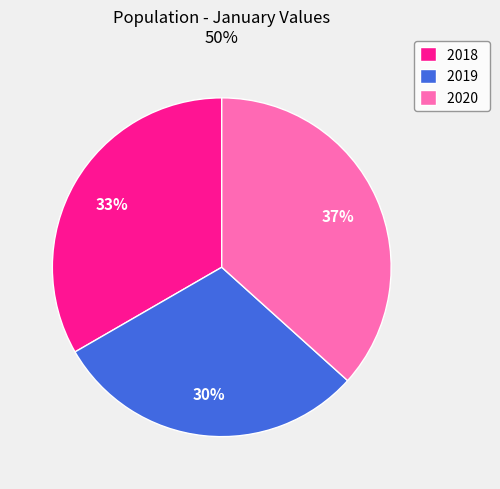

Which slice is the smallest?

2019